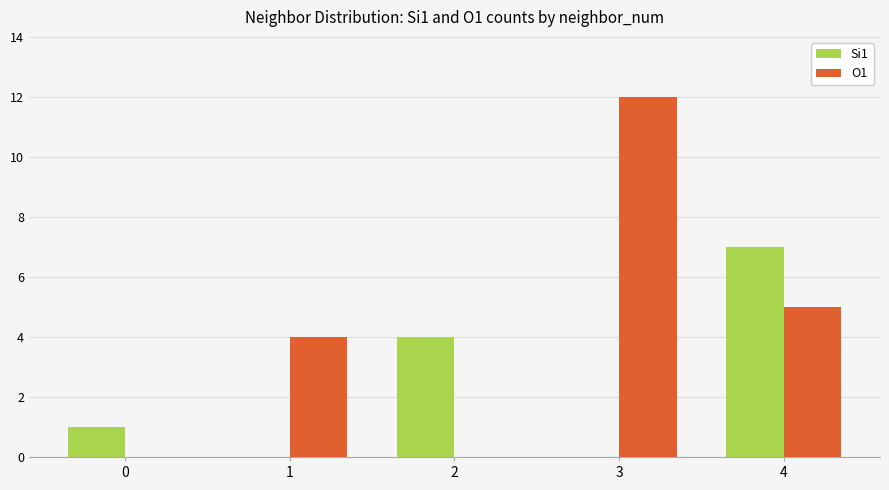

What is the sum of all O1 values?

21